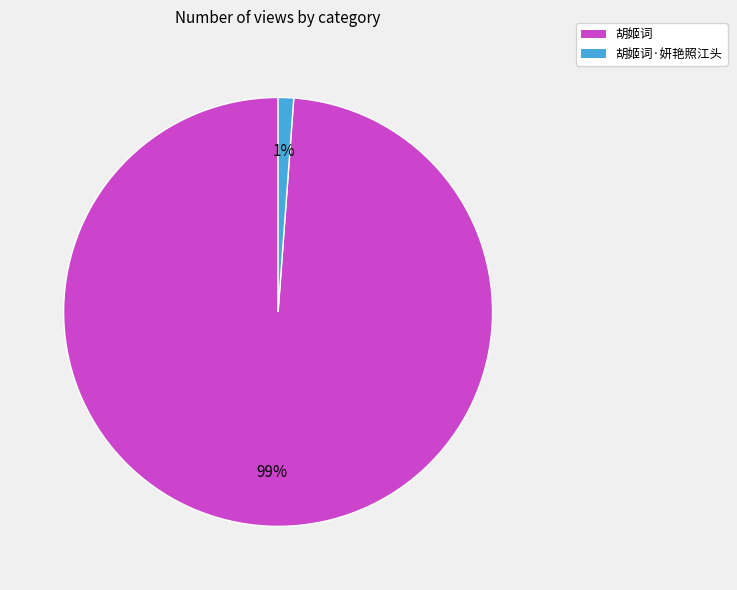

Does any single category account for the majority?

Yes